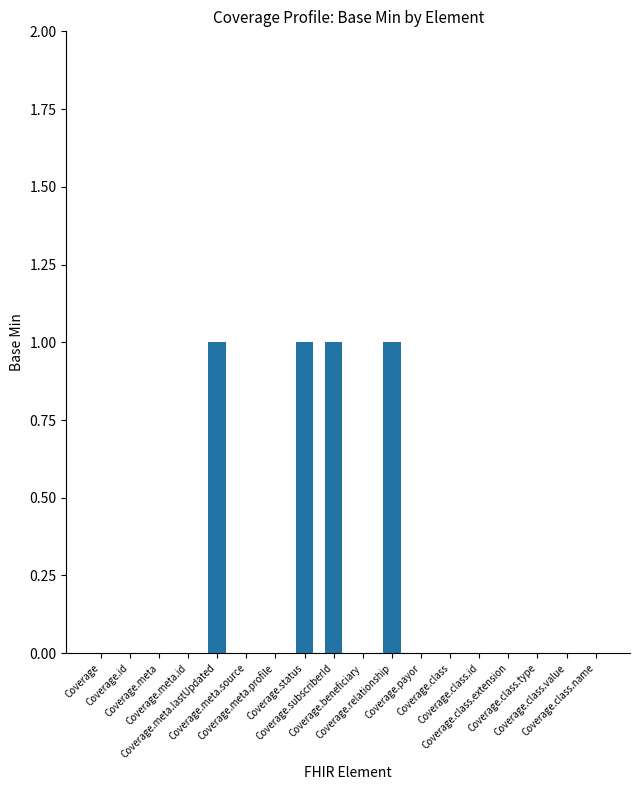

Are the bars horizontal?

No